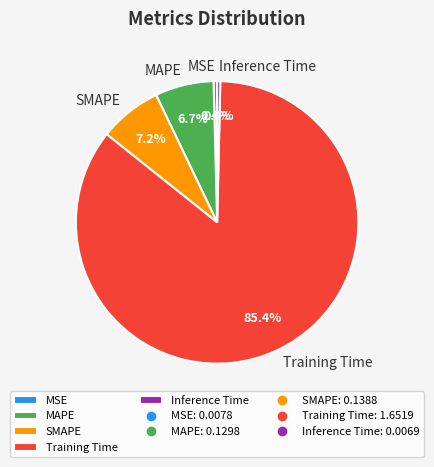

Does MSE represent more than half of the total?

No